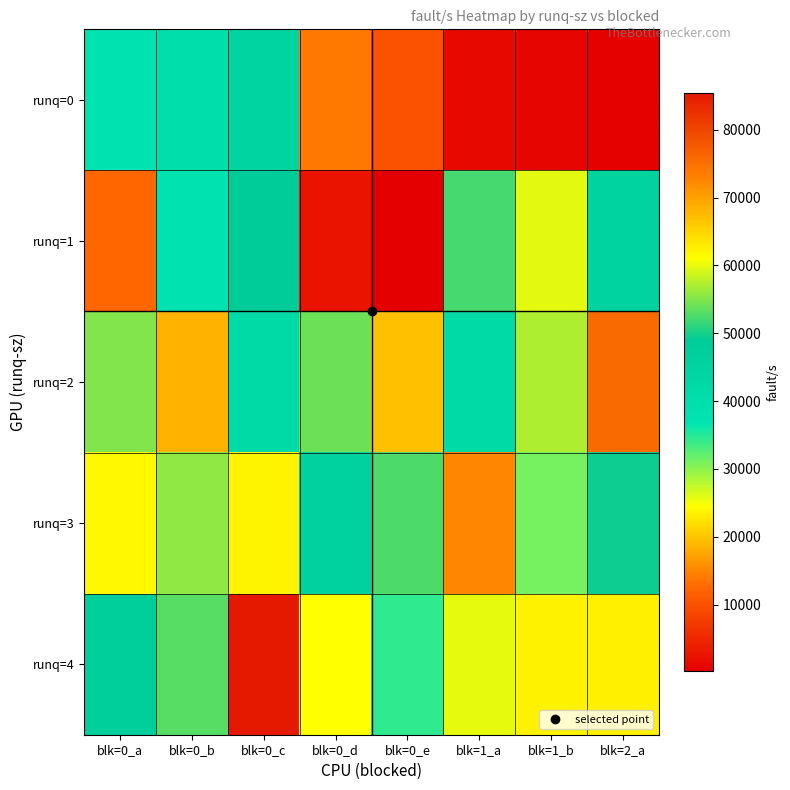

Between blk=0_c and blk=0_a, which is larger?

blk=0_c